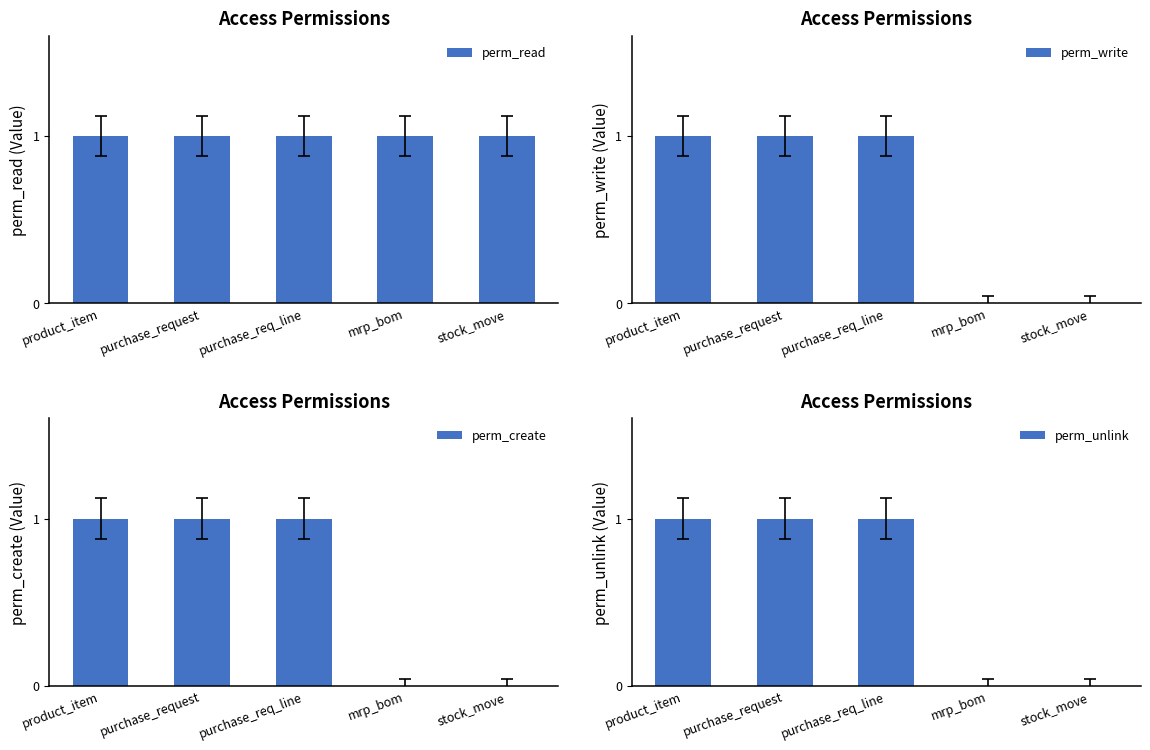

Which series has the largest range (max minus min)?

perm_write